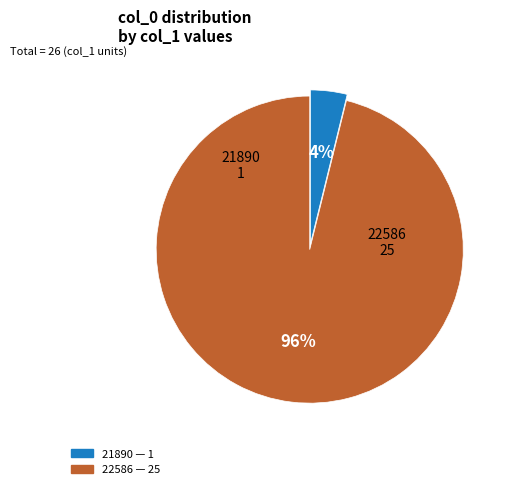

How many segments does this pie chart have?

2